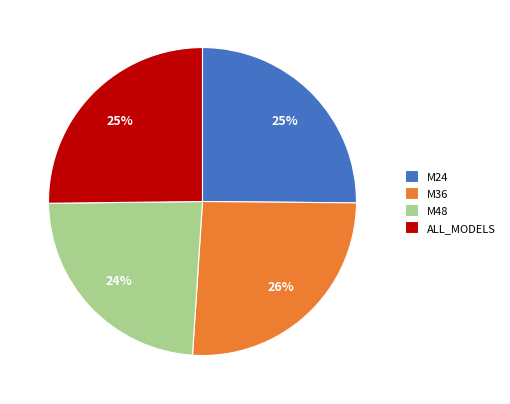

What is the ratio of the value at M36 to the value at M48?

1.1